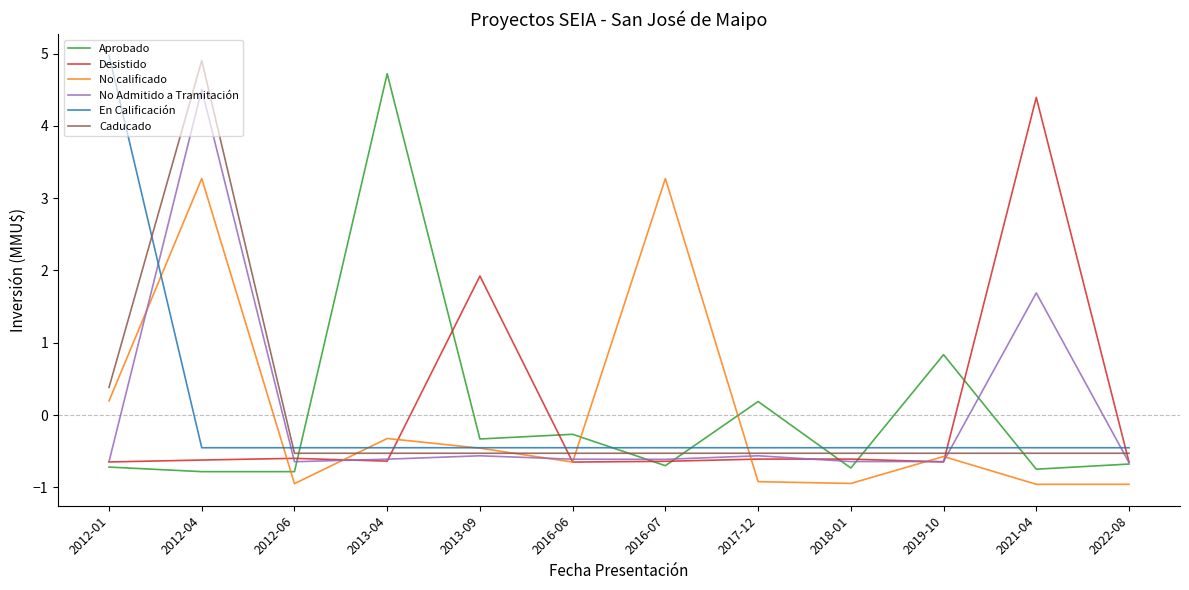

What is the lowest value of the En Calificación series?

-0.5